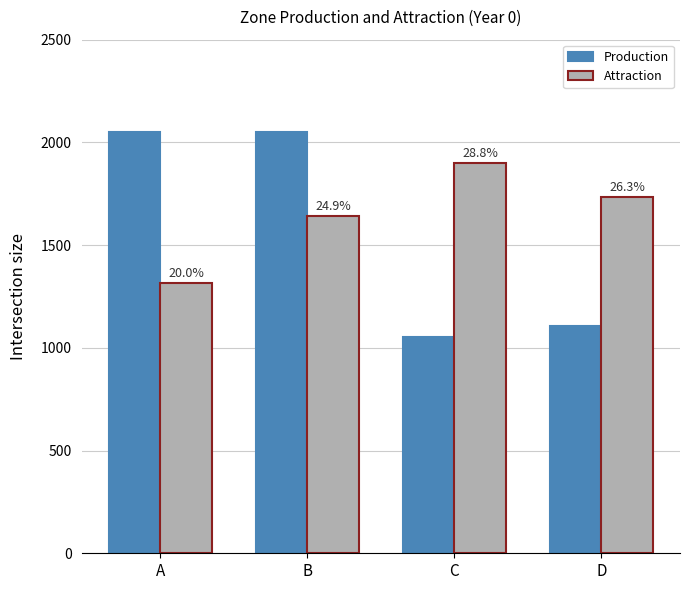

Does the chart contain any negative values?

No